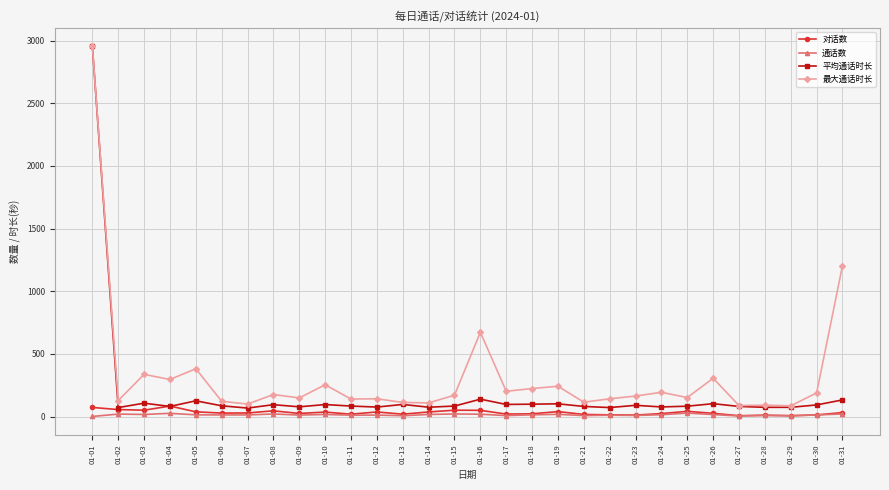

Which series has the widest spread of values?

平均通话时长